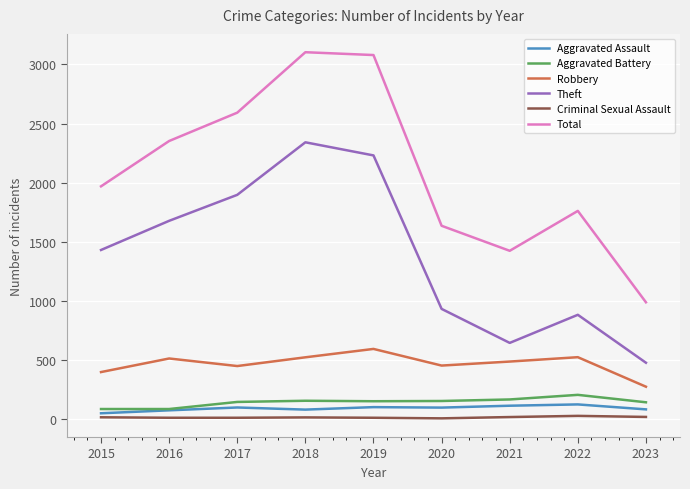

Which series has the largest total across all categories?

Total